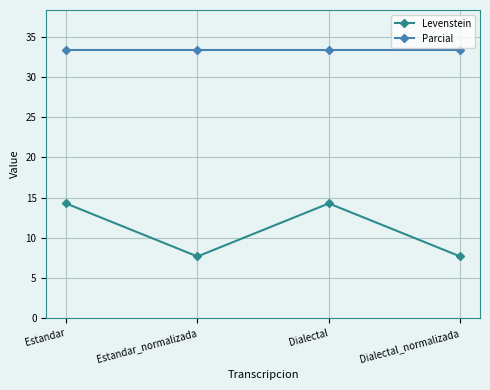

True or false: Parcial has a value of 44.9 at Estandar_normalizada.

False